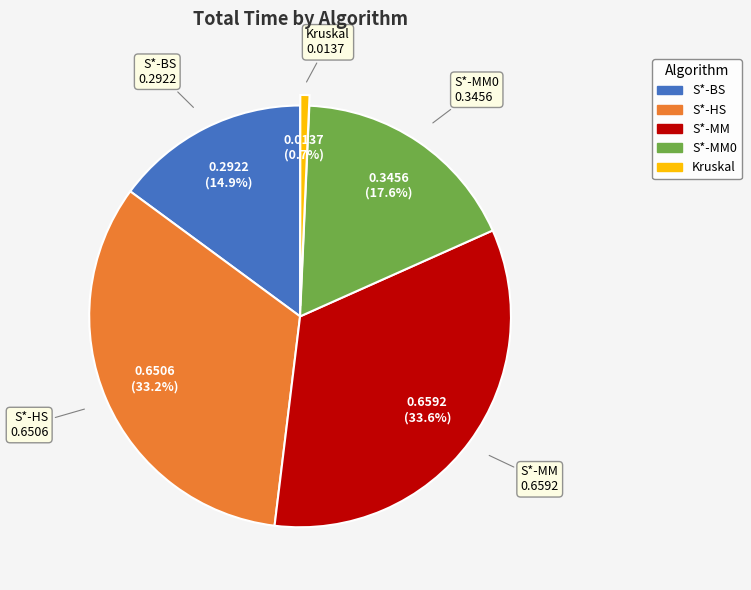

Is there a majority slice in this chart?

No